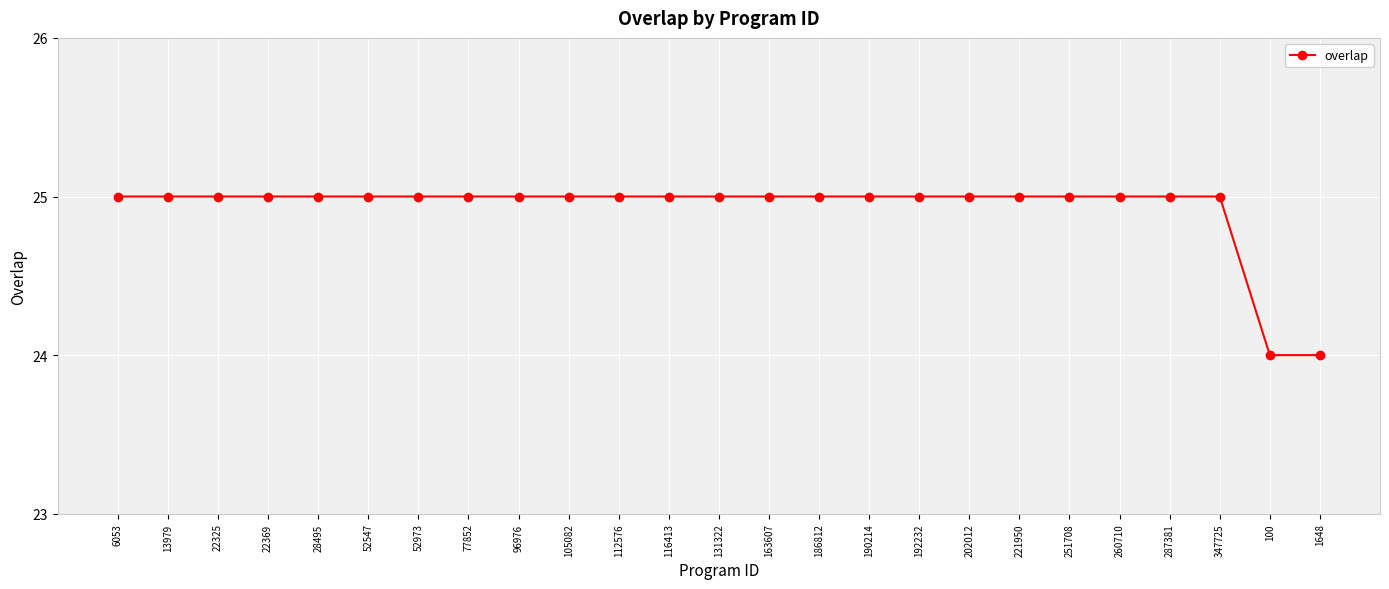

What is the value of the 9th point from the left?

25